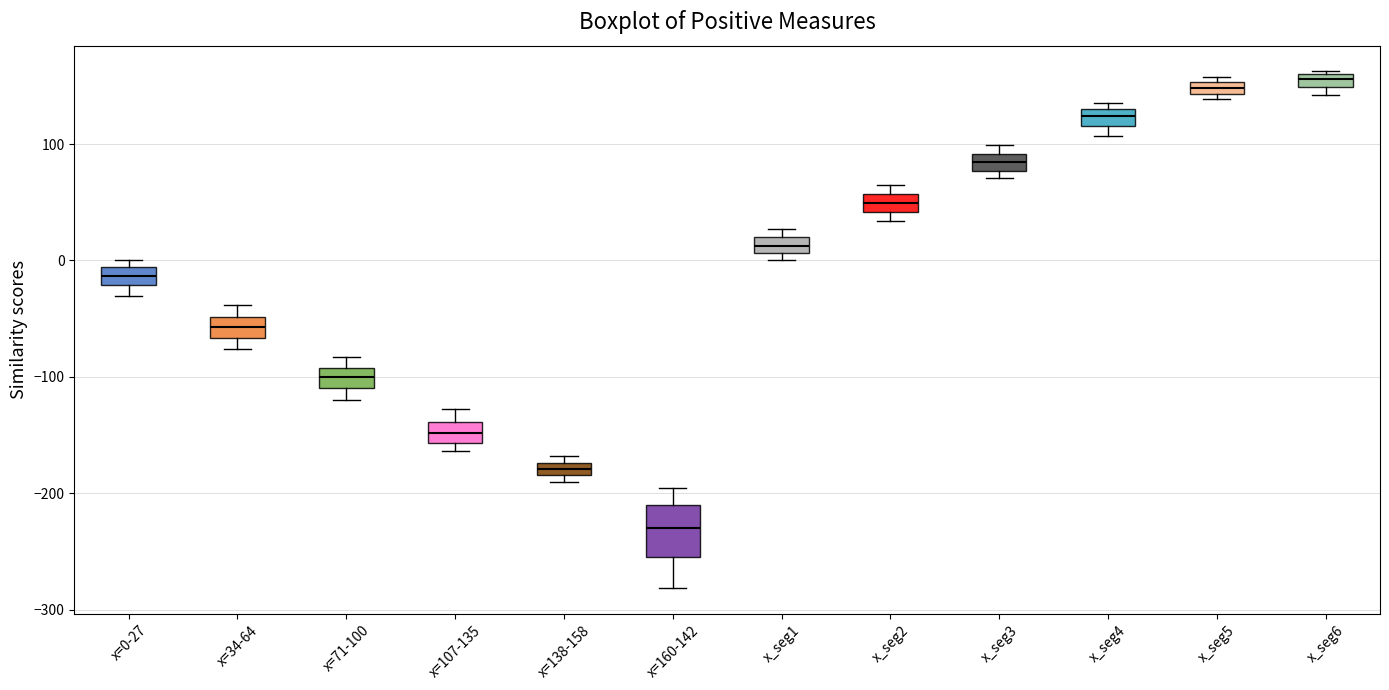

Which box has the lowest median line?

x=160-142